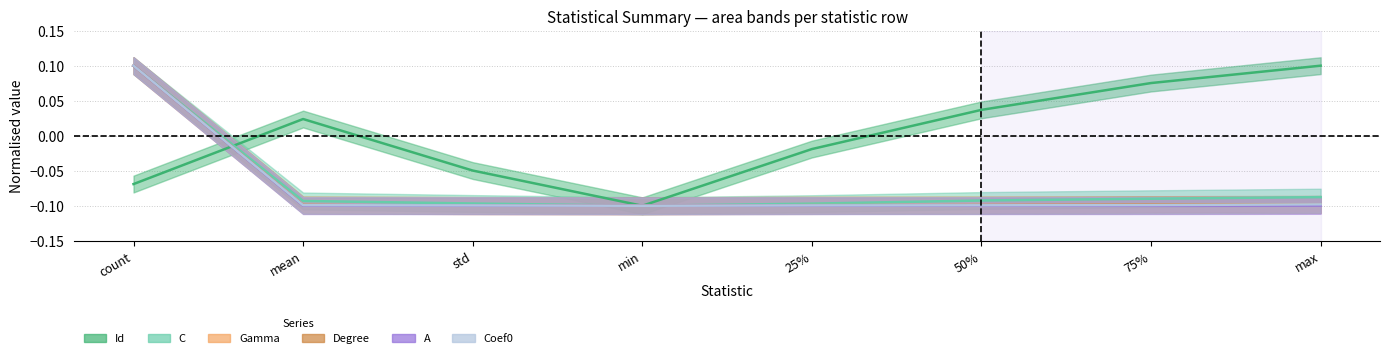

Reading right to left, list all the values displayed in this chart.

Id: 0.1	0.1	0.0	-0.0	-0.1	-0.0	0.0	-0.1
C: -0.1	-0.1	-0.1	-0.1	-0.1	-0.1	-0.1	0.1
Gamma: -0.1	-0.1	-0.1	-0.1	-0.1	-0.1	-0.1	0.1
Degree: -0.1	-0.1	-0.1	-0.1	-0.1	-0.1	-0.1	0.1
A: -0.1	-0.1	-0.1	-0.1	-0.1	-0.1	-0.1	0.1
Coef0: -0.1	-0.1	-0.1	-0.1	-0.1	-0.1	-0.1	0.1